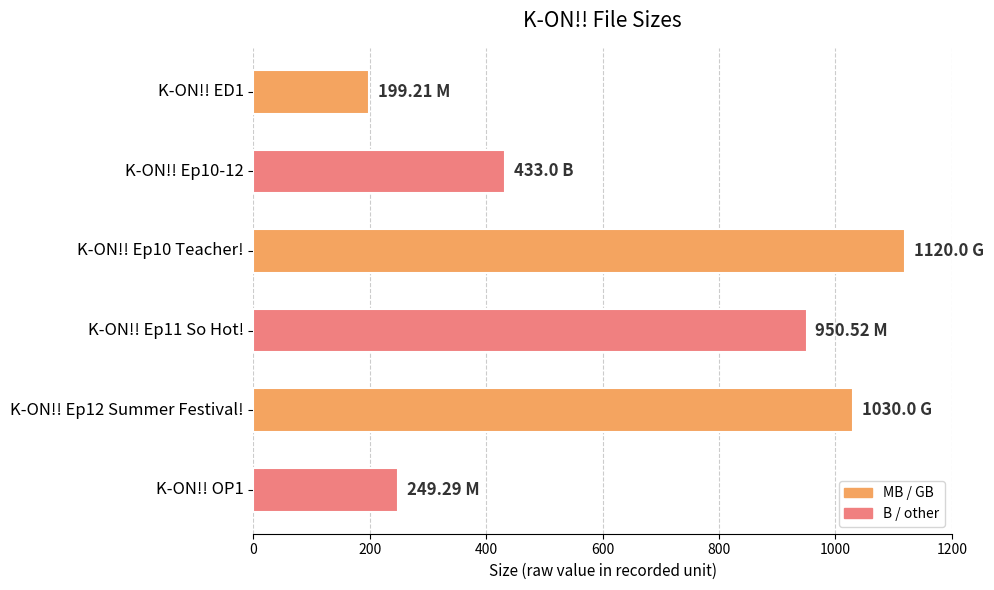

Where is the data nearest to the value 659?

K-ON!! Ep10-12